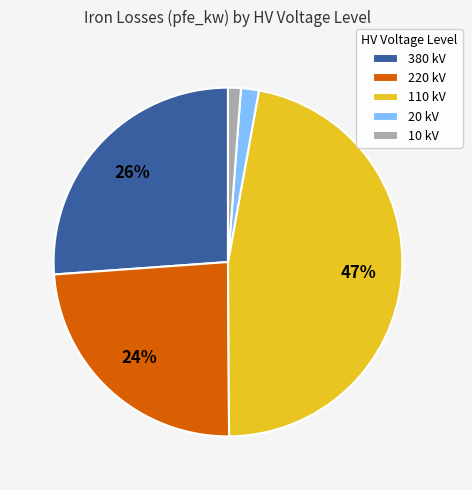

Between 20 kV and 380 kV, which is larger?

380 kV